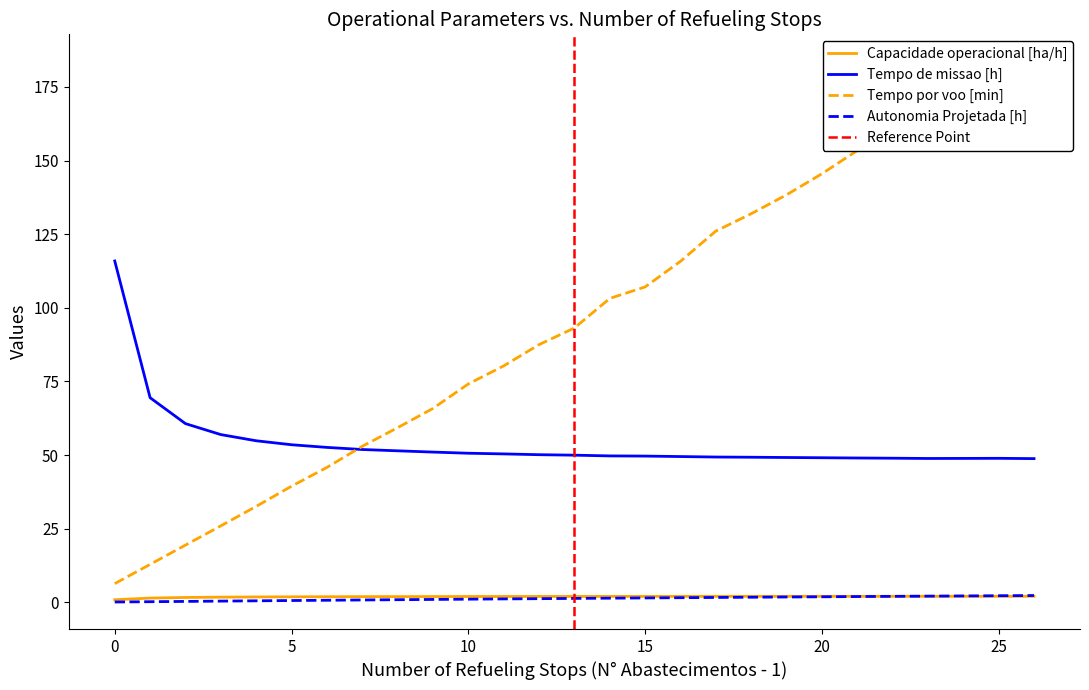

Which series has the largest total across all categories?

Tempo por voo [min]